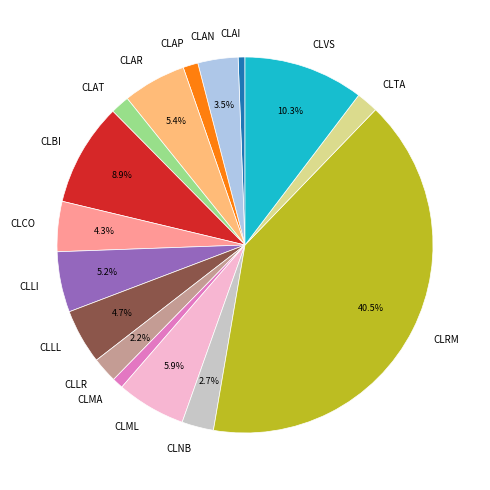

How many segments does this pie chart have?

16